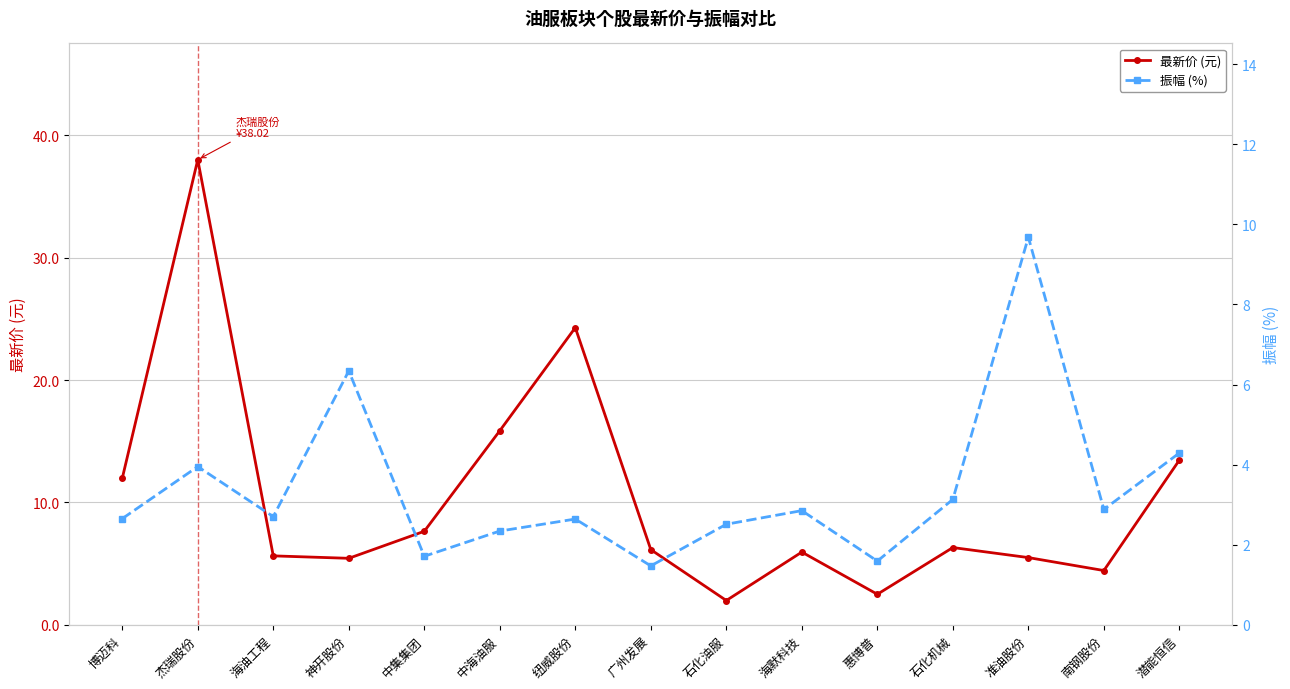

True or false: 最新价 (元) and 振幅 (%) intersect in this chart.

True